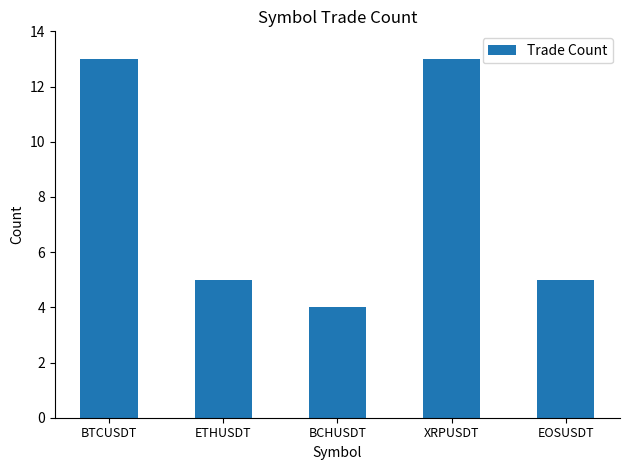

Which has a higher value, EOSUSDT or BCHUSDT?

EOSUSDT